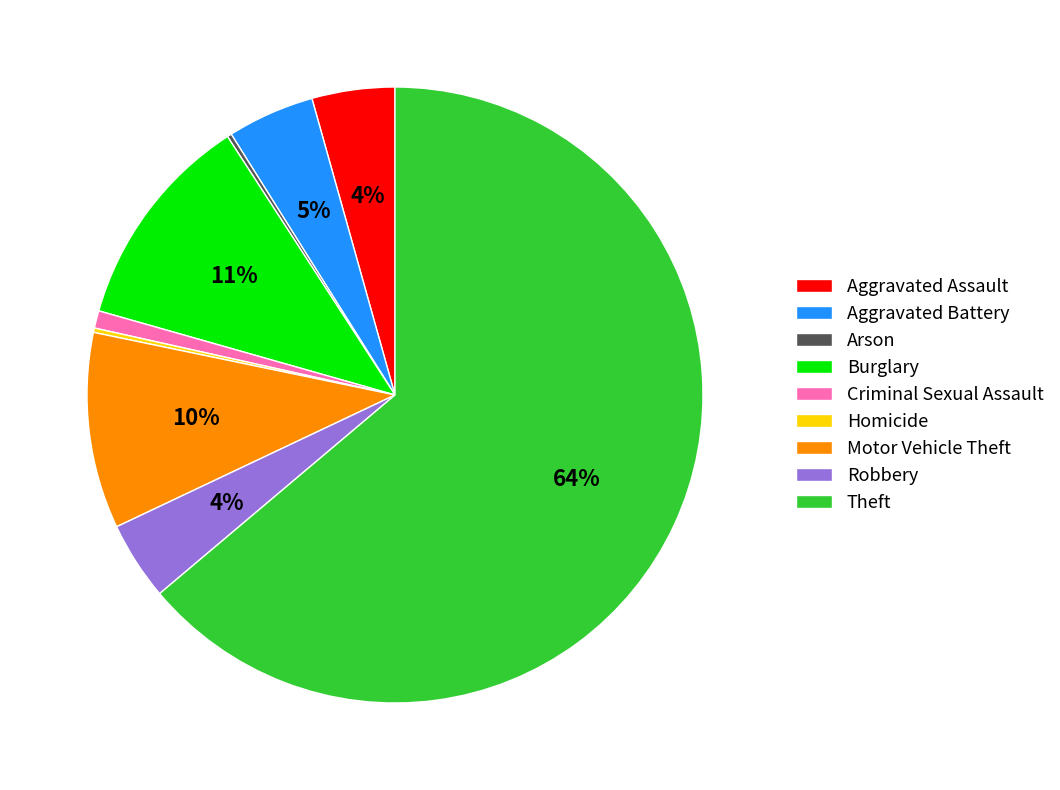

To the nearest percent, what is the difference between the Criminal Sexual Assault and Motor Vehicle Theft slice percentages?

9%